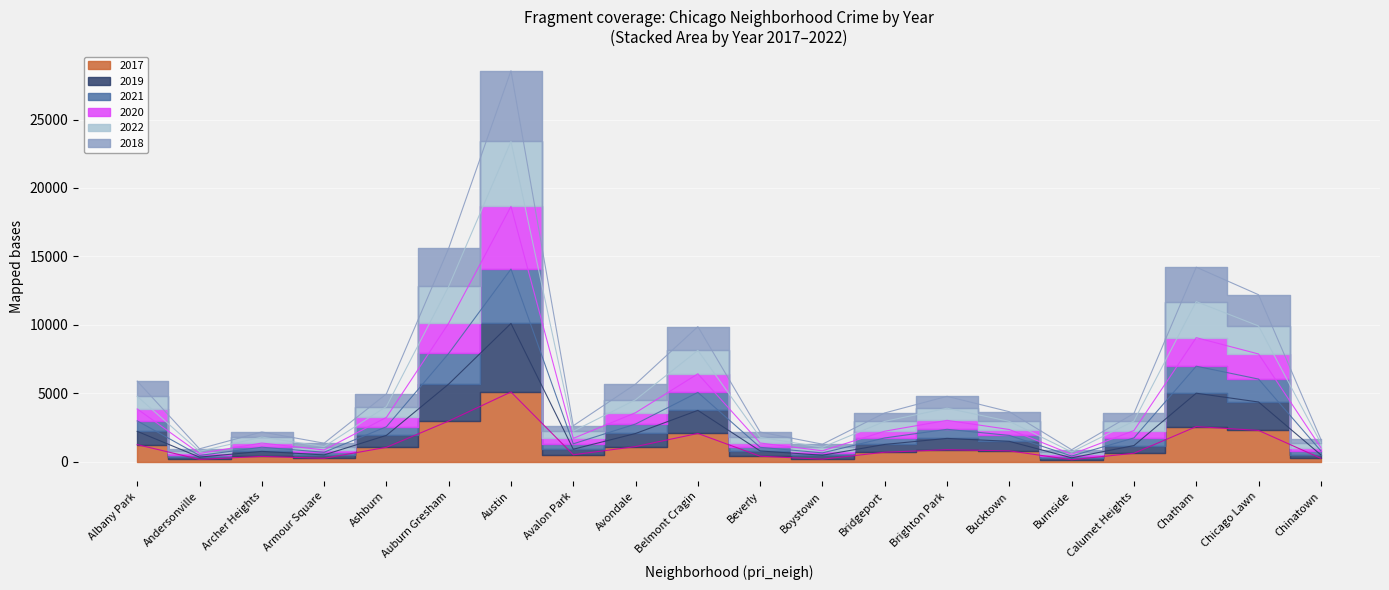

How many interior local peaks does the 2017 series have?

5